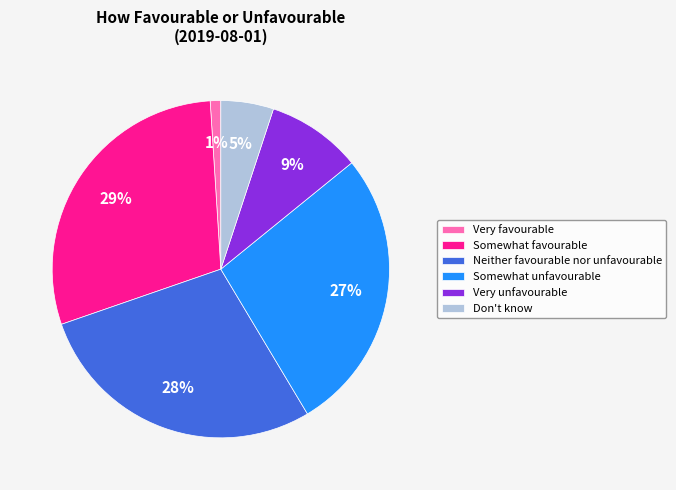

Which category has the biggest portion of the pie?

Somewhat favourable